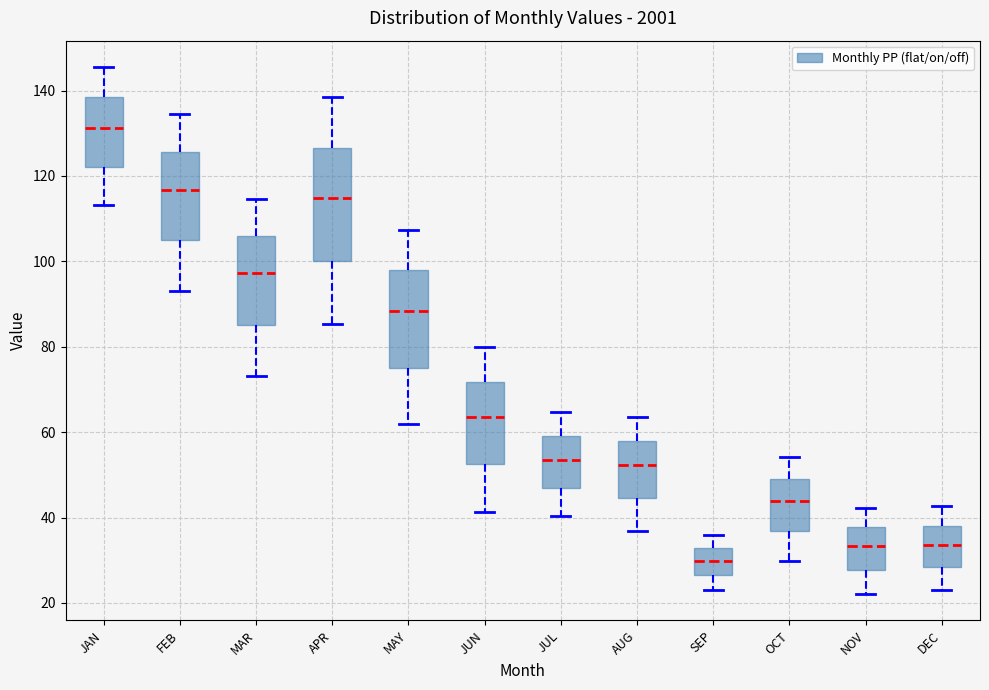

Reading left to right, read every box against the y-axis: the position of its median line, the range the box covers, and the ends of its whiskers. The values are not printed on the chart, so give them approximately, as read against the axis.

JAN: median 132, box 122 to 138, whiskers 114 to 146
FEB: median 116, box 104 to 126, whiskers 94 to 134
MAR: median 98, box 86 to 106, whiskers 74 to 114
APR: median 114, box 100 to 126, whiskers 86 to 138
MAY: median 88, box 76 to 98, whiskers 62 to 108
JUN: median 64, box 52 to 72, whiskers 42 to 80
JUL: median 54, box 46 to 60, whiskers 40 to 64
AUG: median 52, box 44 to 58, whiskers 36 to 64
SEP: median 30, box 26 to 32, whiskers 24 to 36
OCT: median 44, box 36 to 50, whiskers 30 to 54
NOV: median 34, box 28 to 38, whiskers 22 to 42
DEC: median 34, box 28 to 38, whiskers 24 to 42